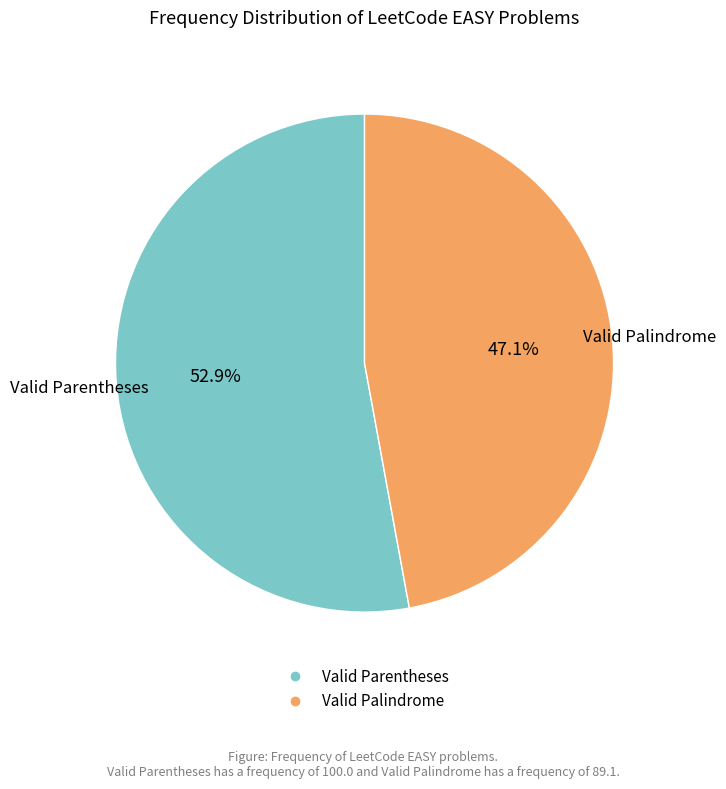

What percentage is the Valid Parentheses slice, to the nearest percent?

53%